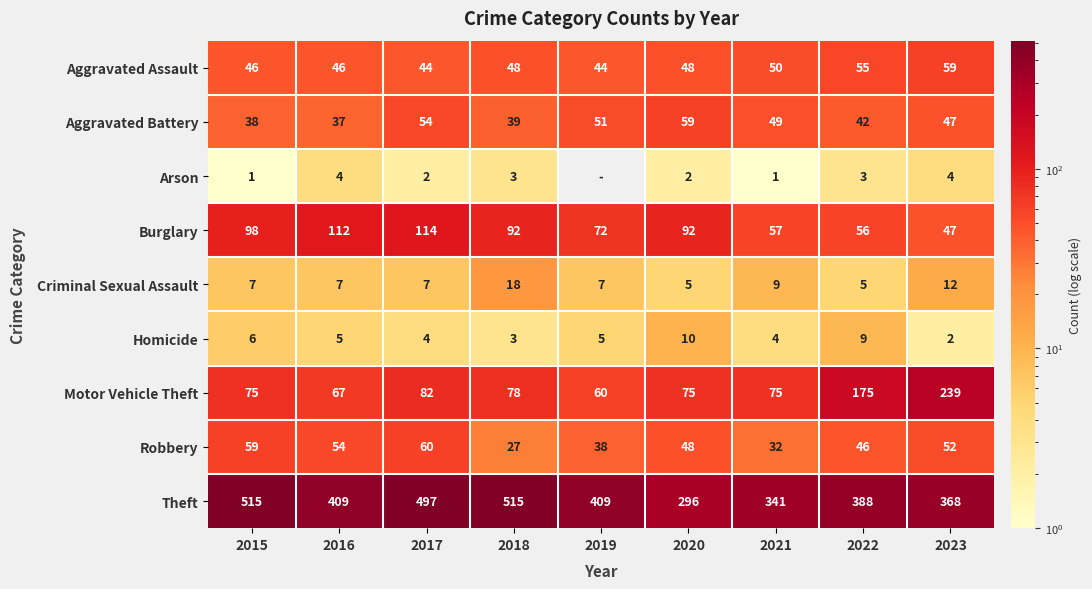

Which has a higher value, 2015 or 2023?

2023